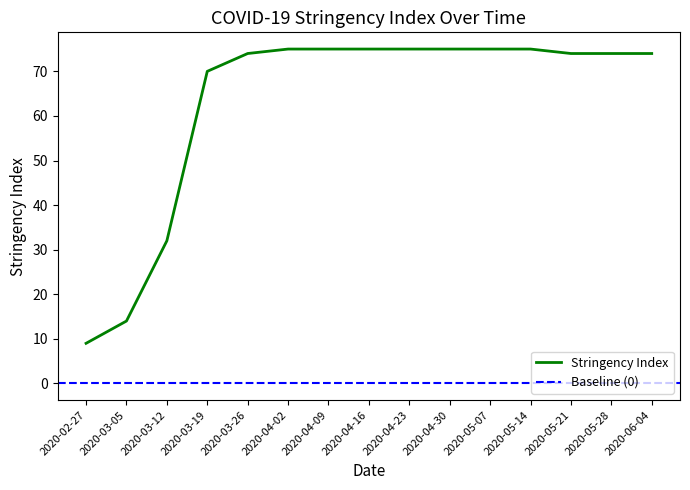

Which has a higher value, 2020-03-05 or 2020-04-30?

2020-04-30